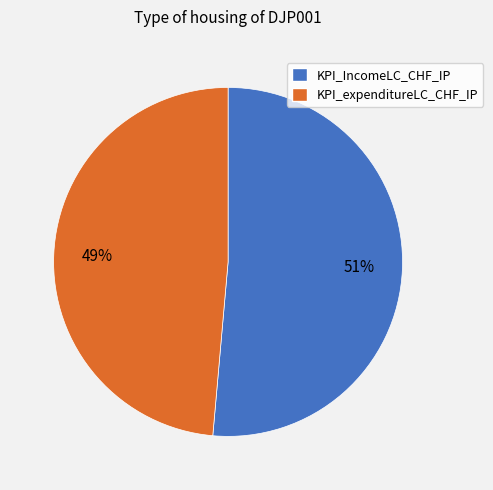

Rank the categories by value from lowest to highest.

KPI_expenditureLC_CHF_IP, KPI_IncomeLC_CHF_IP